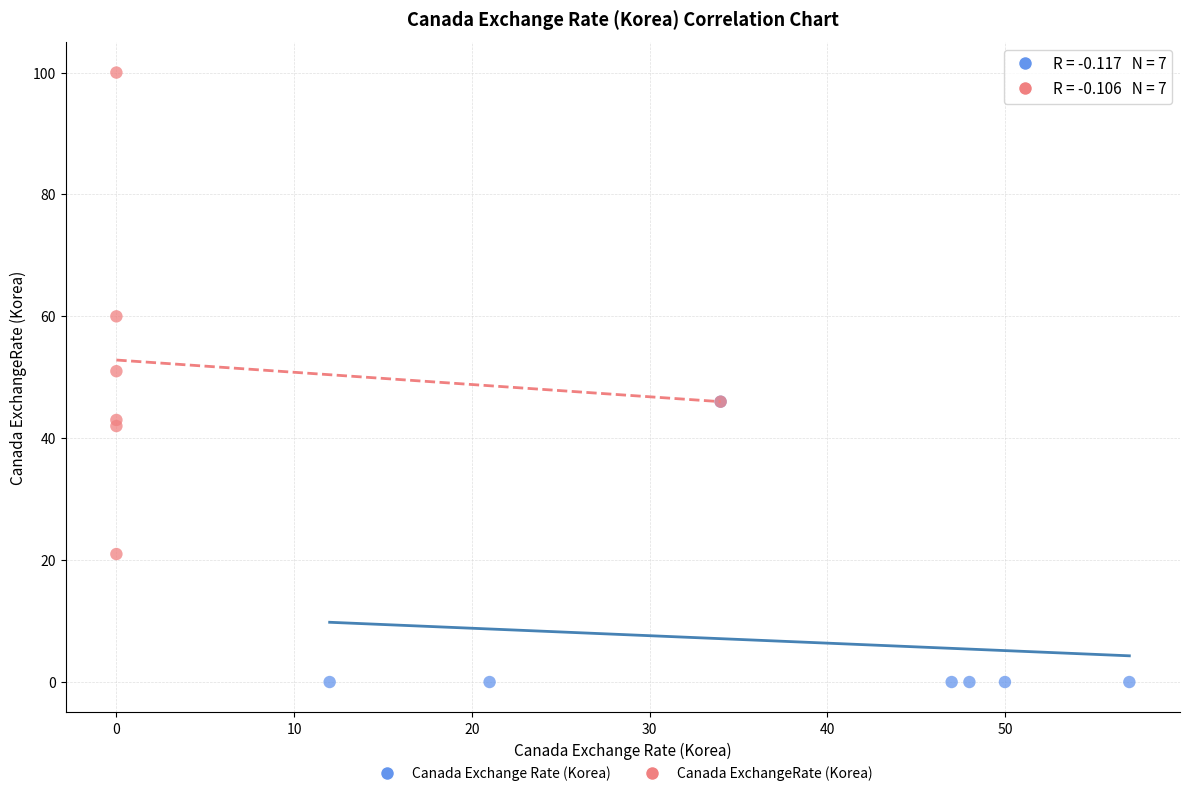

Which series contains the highest Y value?

Canada ExchangeRate (Korea)